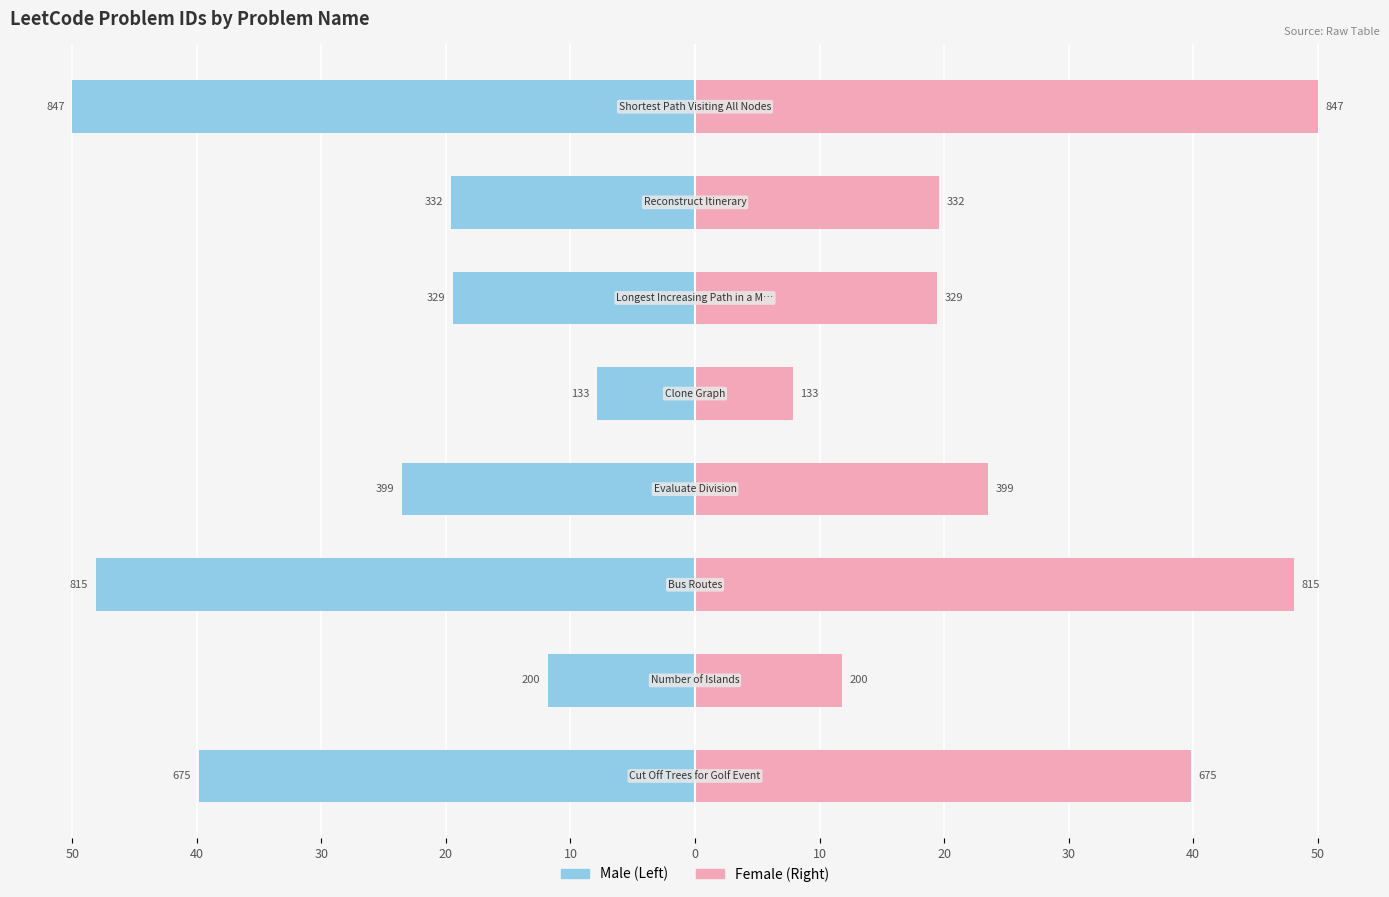

Are the bars horizontal?

Yes